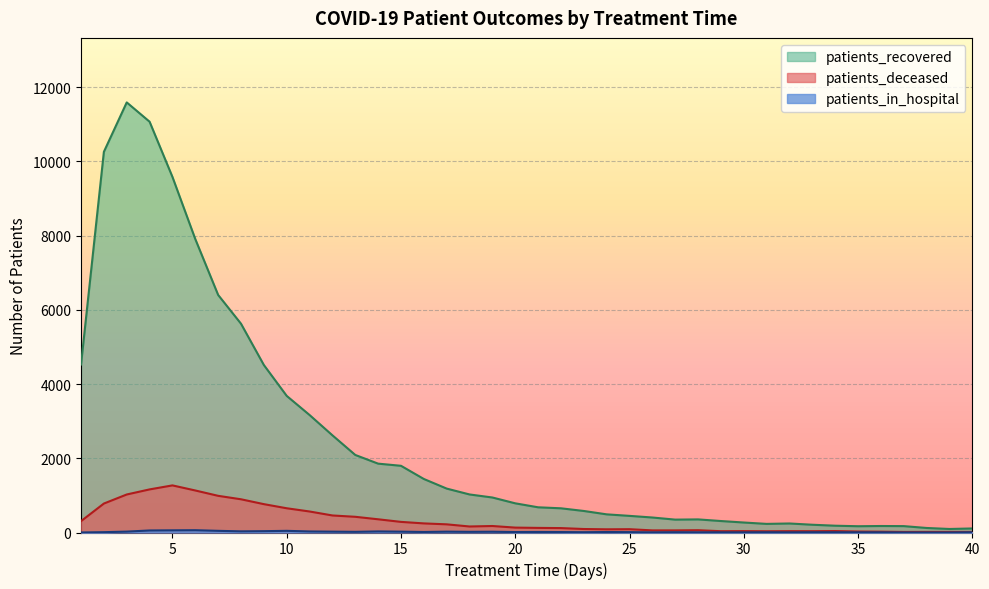

Rank the series by their maximum value, from lowest to highest.

patients_in_hospital, patients_deceased, patients_recovered